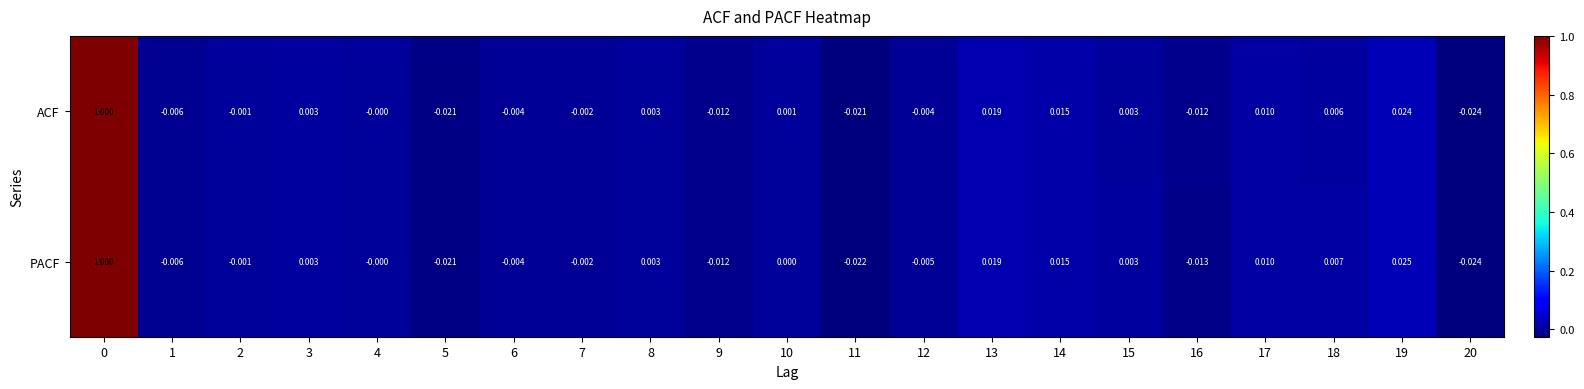

List the series in order of their overall mean, lowest first.

PACF, ACF